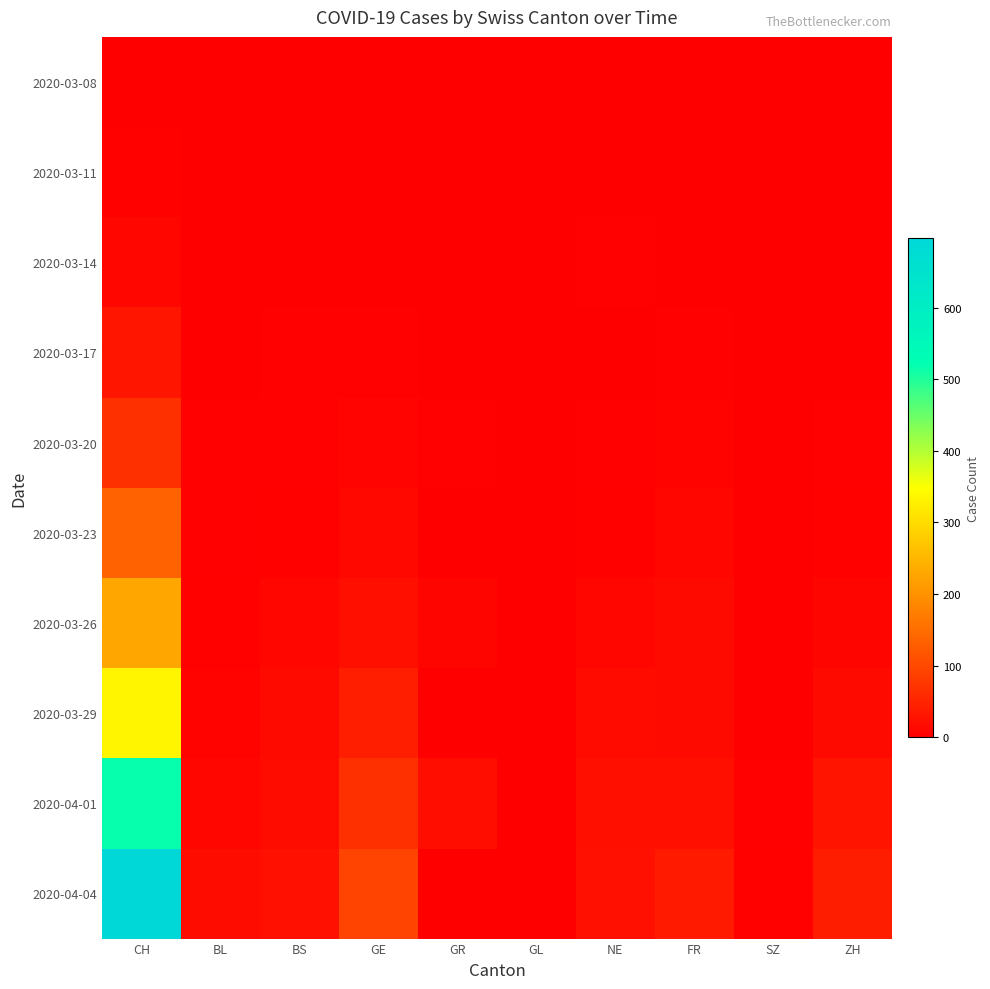

Which has a higher value, NE or CH?

CH